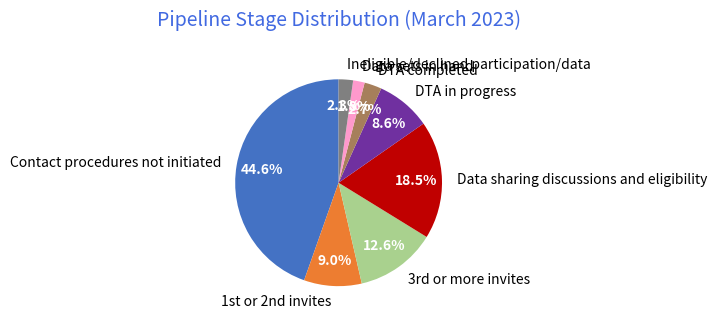

Does any single category account for the majority?

No